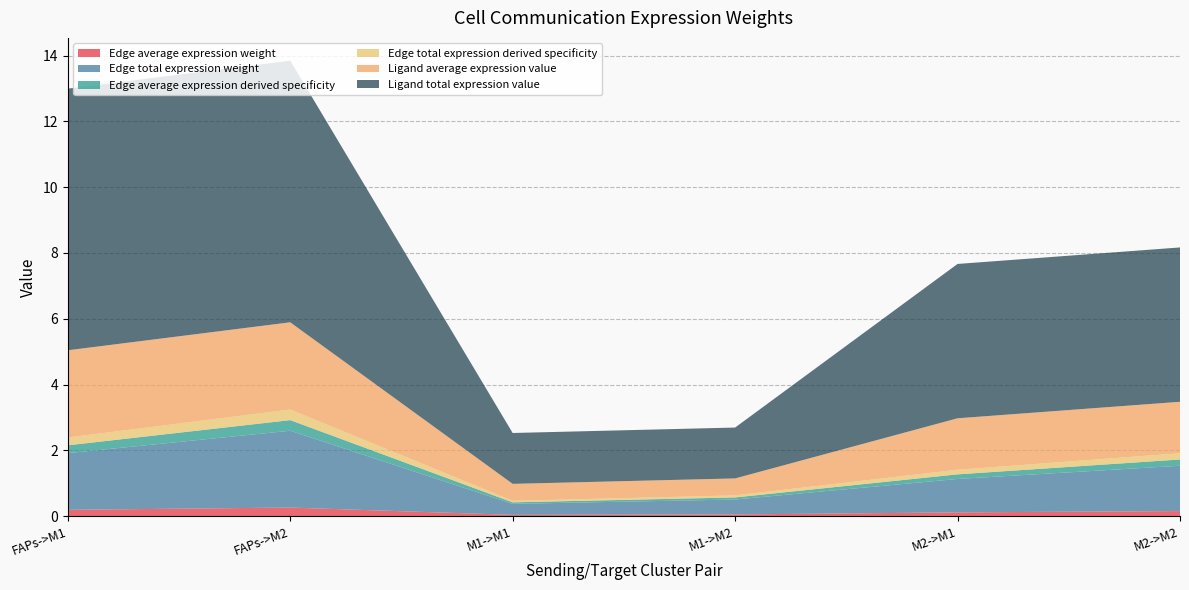

Reading left to right, transcribe all the data shown in this chart.

Edge average expression weight: 0.2	0.3	0.0	0.1	0.1	0.2
Edge total expression weight: 1.7	2.3	0.3	0.5	1.0	1.4
Edge average expression derived specificity: 0.2	0.3	0.0	0.1	0.1	0.2
Edge total expression derived specificity: 0.2	0.3	0.0	0.1	0.1	0.2
Ligand average expression value: 2.7	2.7	0.5	0.5	1.6	1.6
Ligand total expression value: 8.0	8.0	1.5	1.5	4.7	4.7